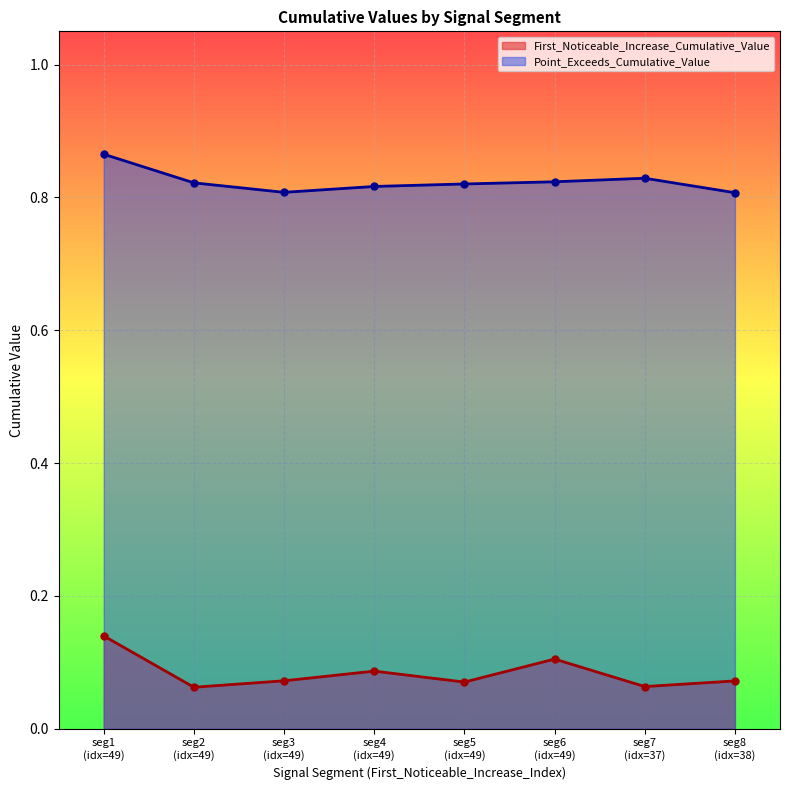

What are all the series names shown in the legend?

First_Noticeable_Increase_Cumulative_Value, Point_Exceeds_Cumulative_Value